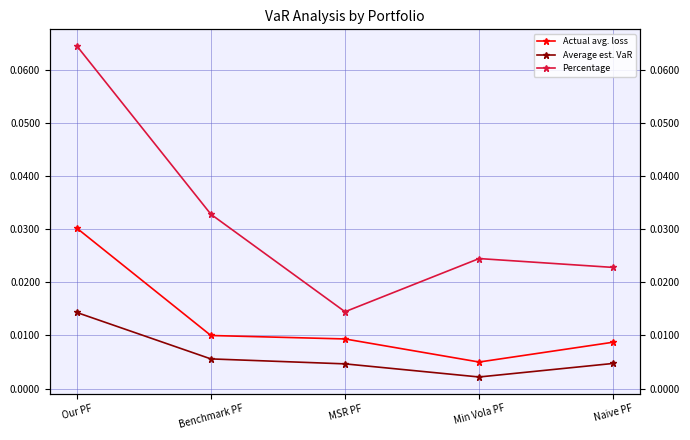

Is this an area chart (filled region under the line)?

No